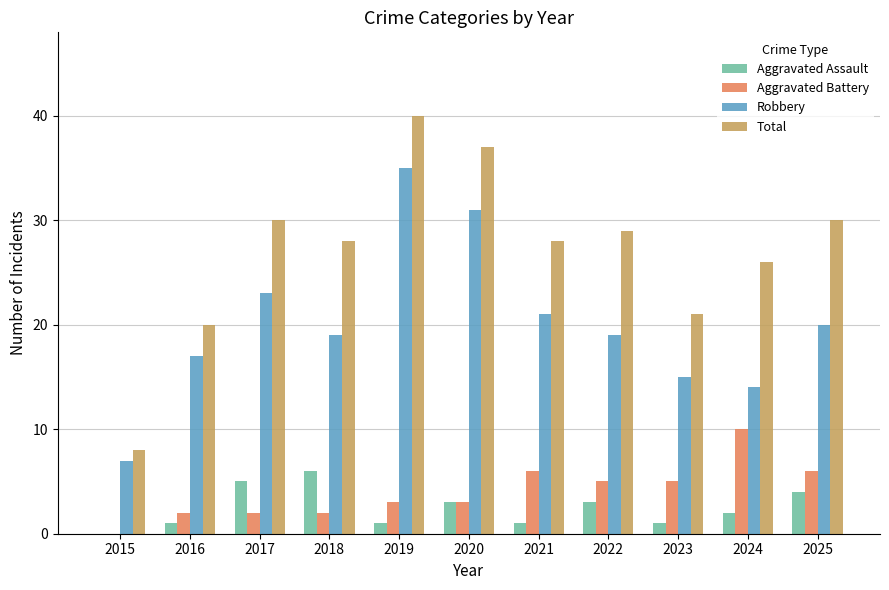

The value of Total at 2021 is 16. True or false?

False